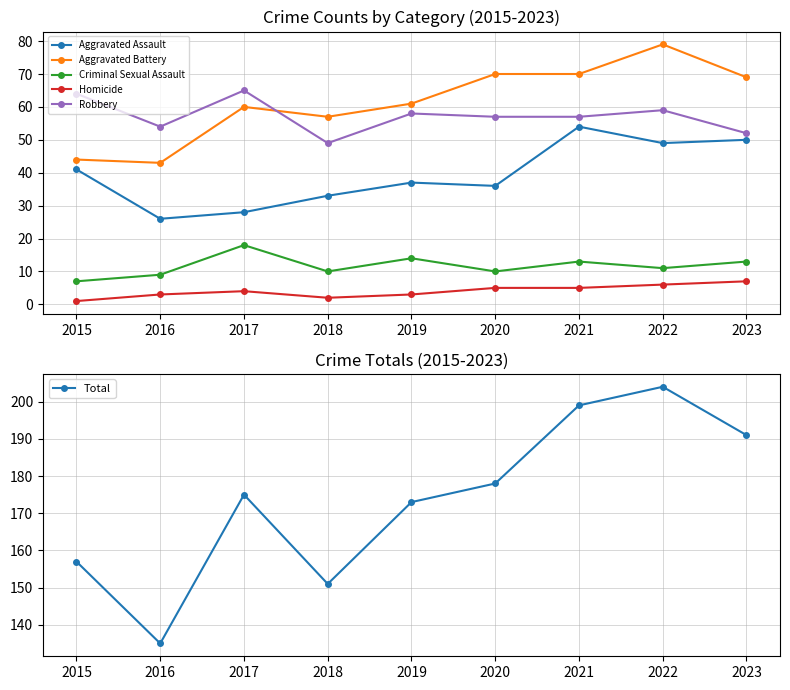

True or false: Homicide has a value of 8 at 2020.

False